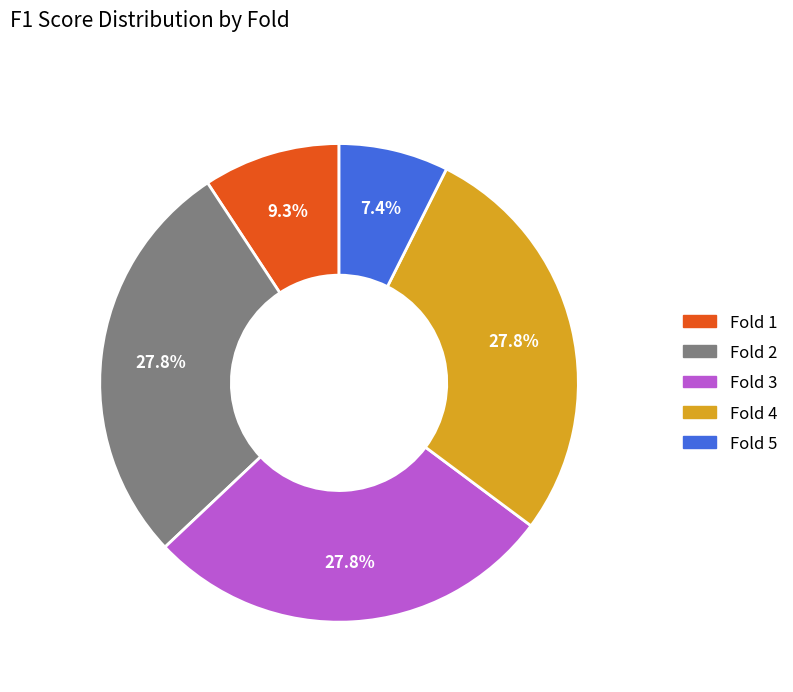

Is there any slice that represents more than half of the pie?

No